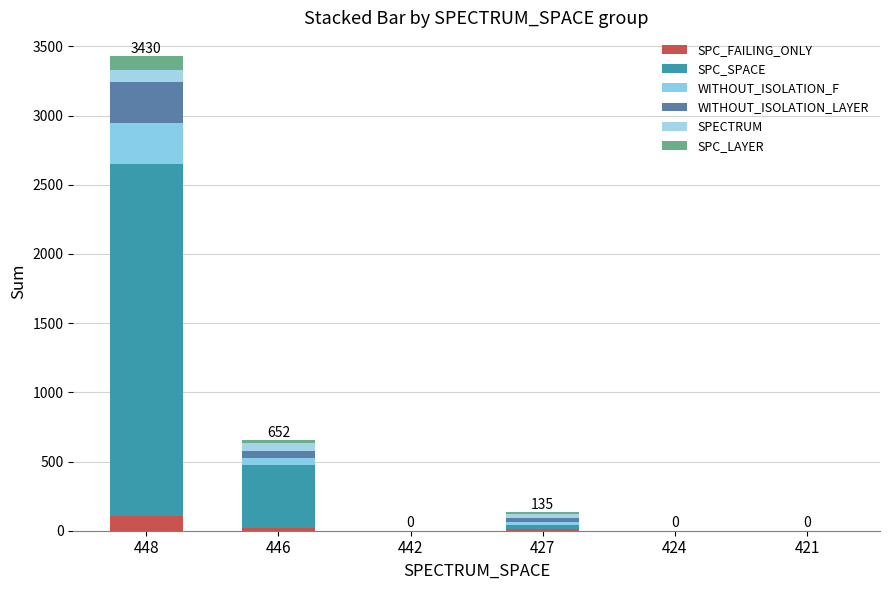

At which label does SPECTRUM first exceed 27?

448